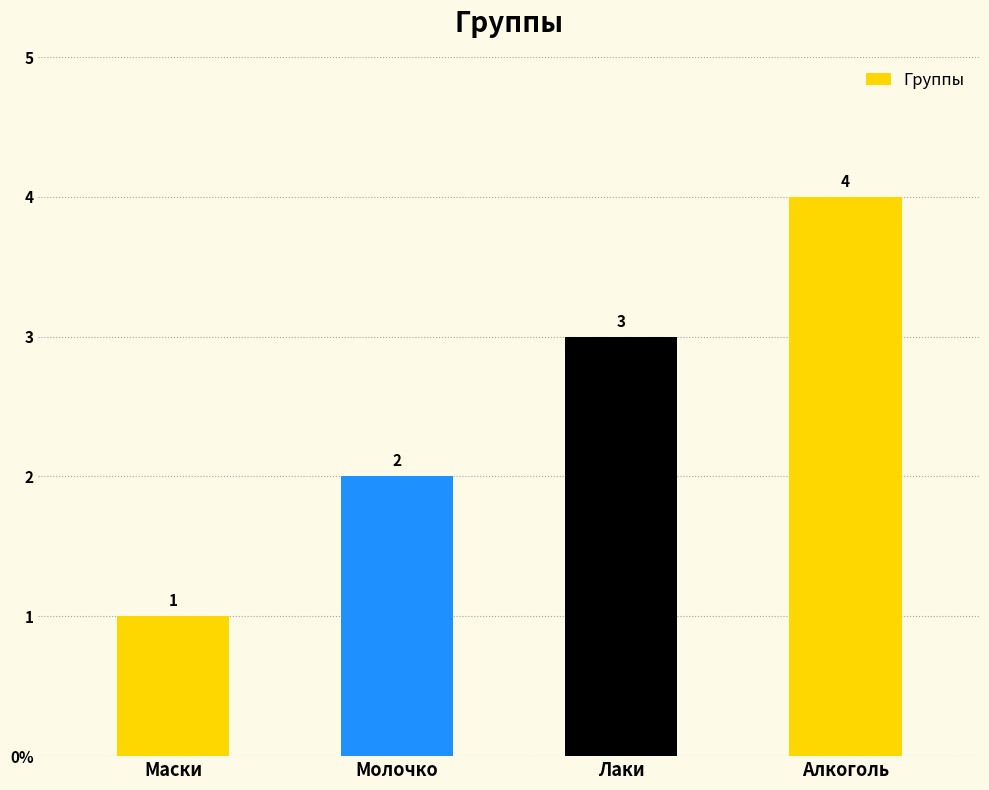

Rank the categories by value from highest to lowest.

Алкоголь, Лаки, Молочко, Маски